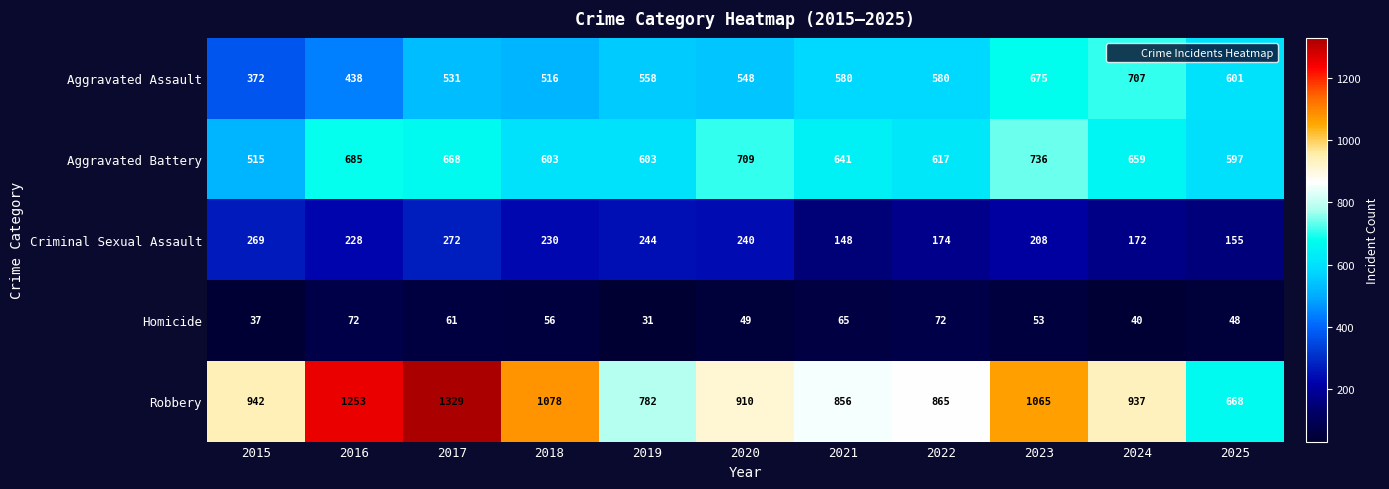

What is the difference between the maximum and minimum values in the Criminal Sexual Assault series?

124